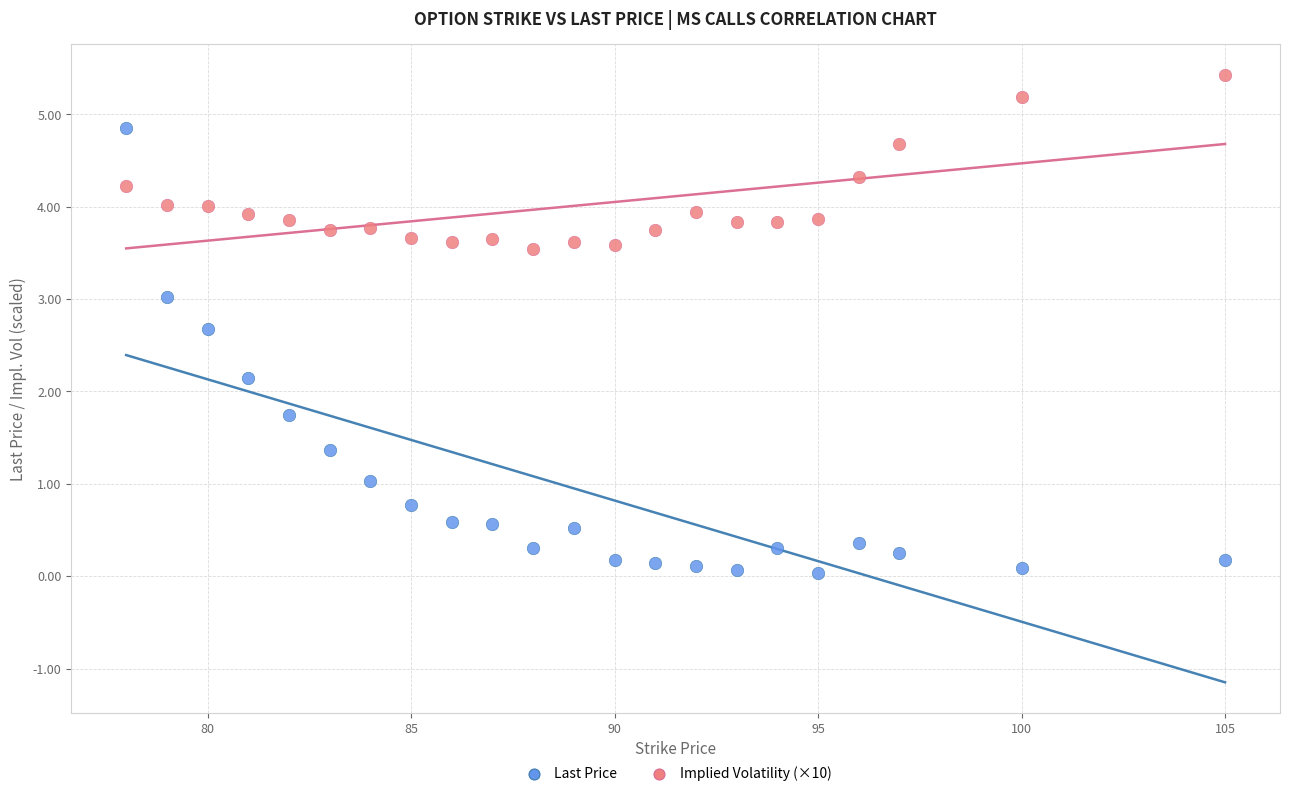

Which series reaches the maximum Y coordinate?

Implied Volatility (×10)